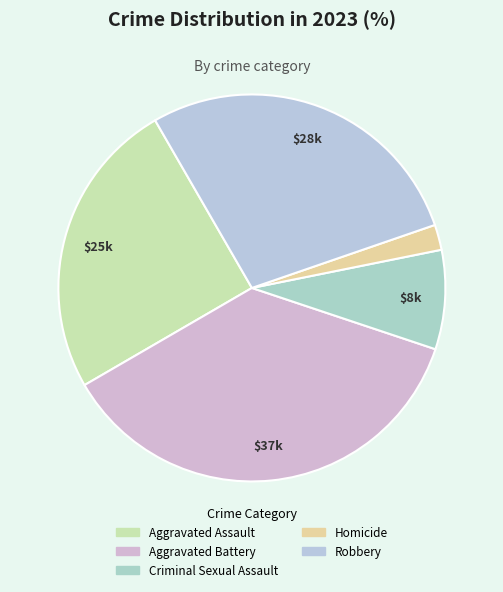

Between Robbery and Aggravated Battery, which is larger?

Aggravated Battery